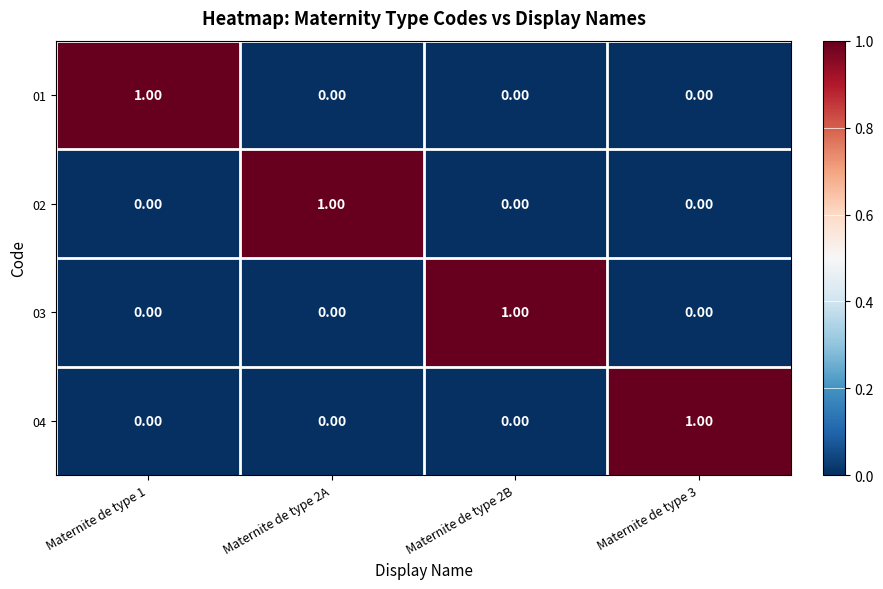

Is the value of 01 at Maternite de type 1 greater than the value of 02 at Maternite de type 1?

Yes